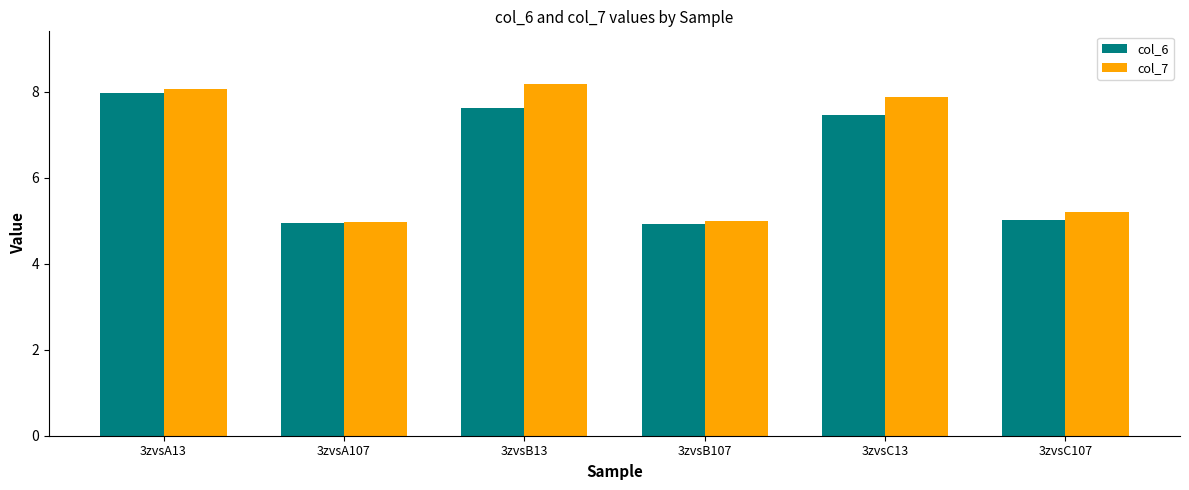

What is the maximum value shown in the chart?

8.2